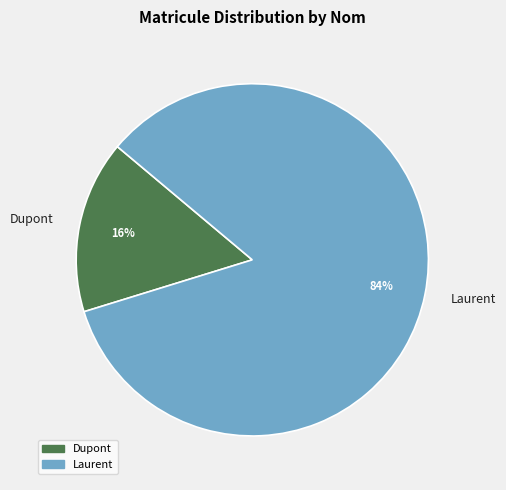

How many slices are in this pie chart?

2